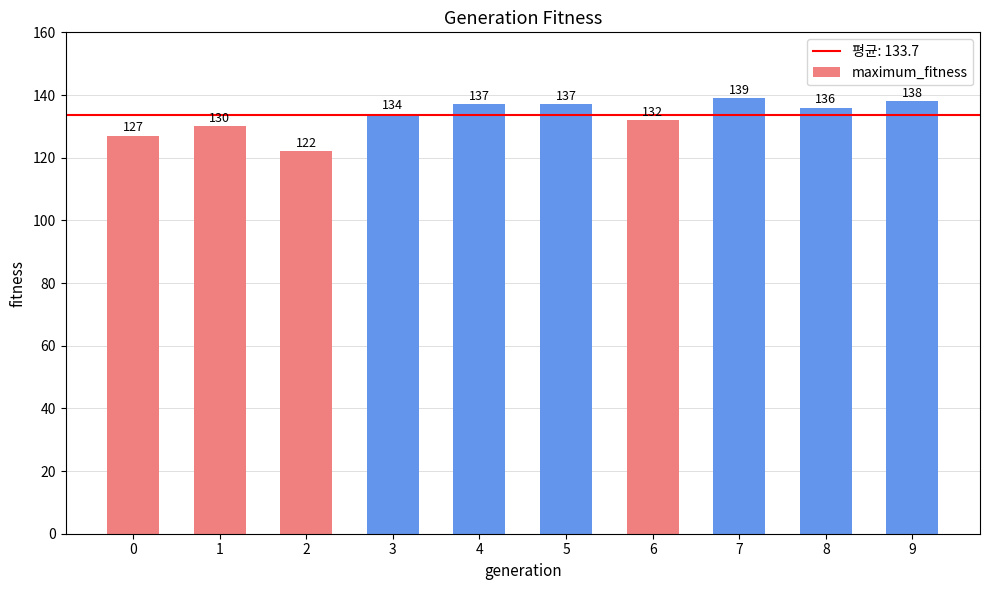

What is the average value?

133